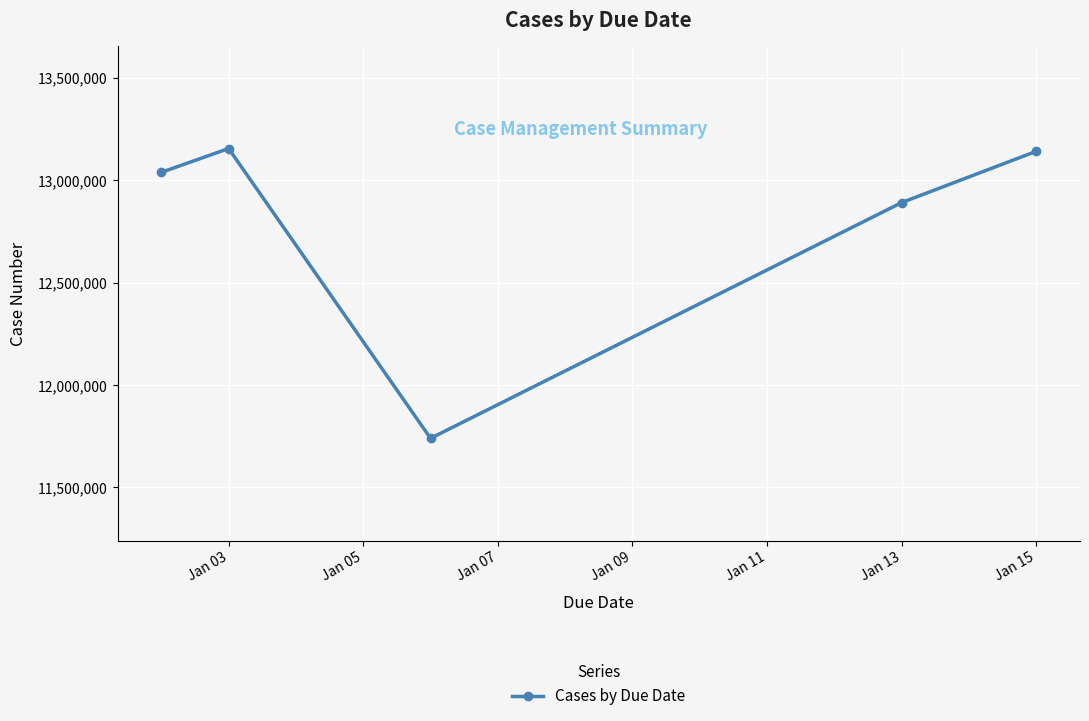

What is the maximum value shown in the chart?

13155126